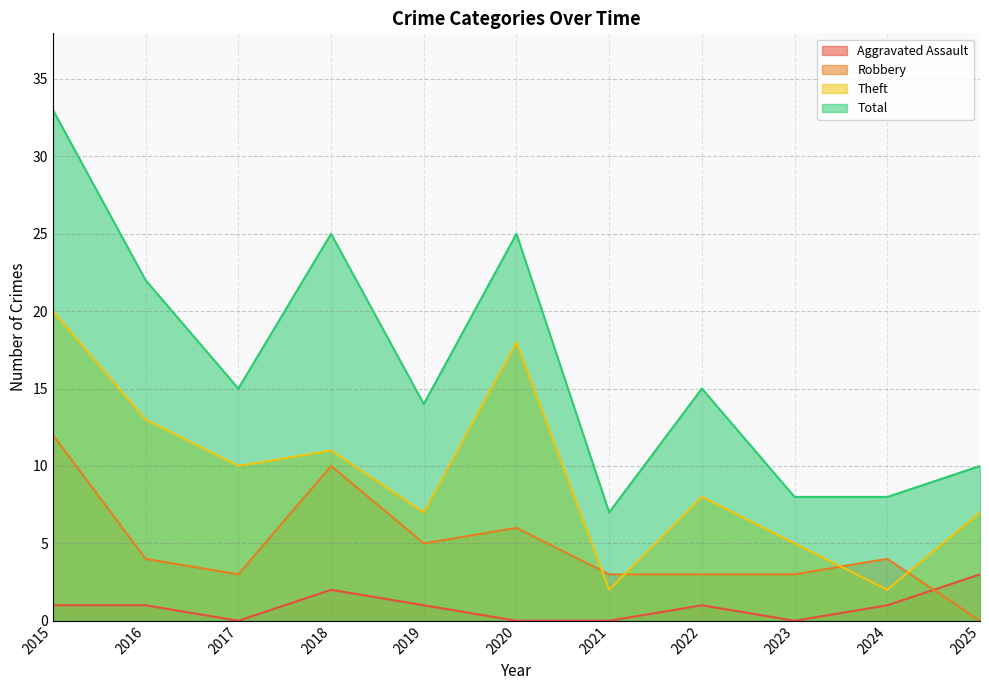

Which series changed the most between 2023 and 2025?

Aggravated Assault